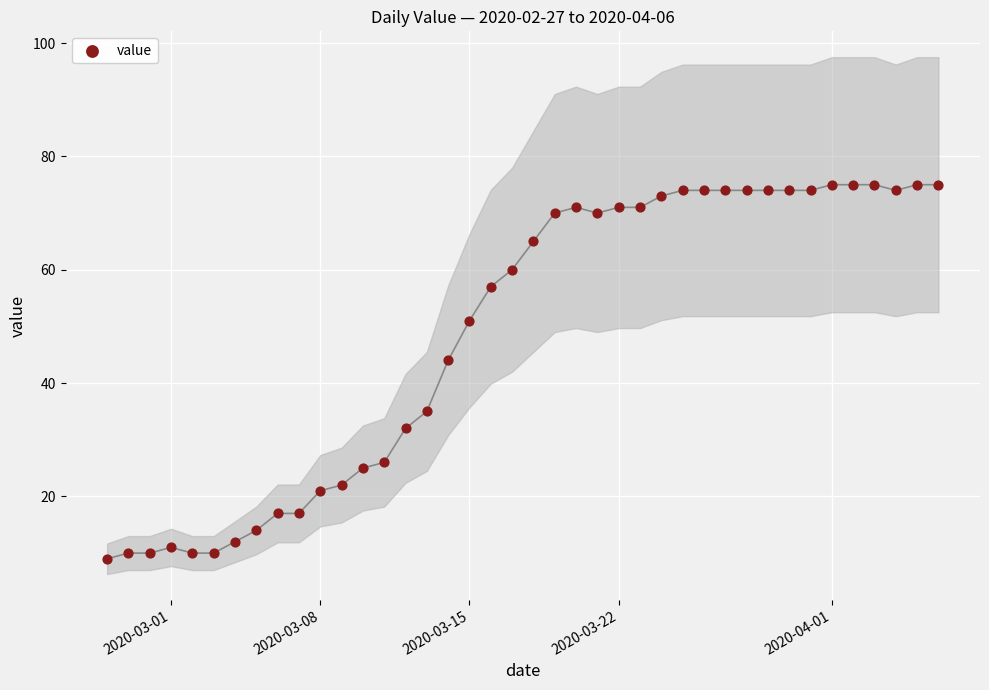

What is the range of X values (max minus min)?

39